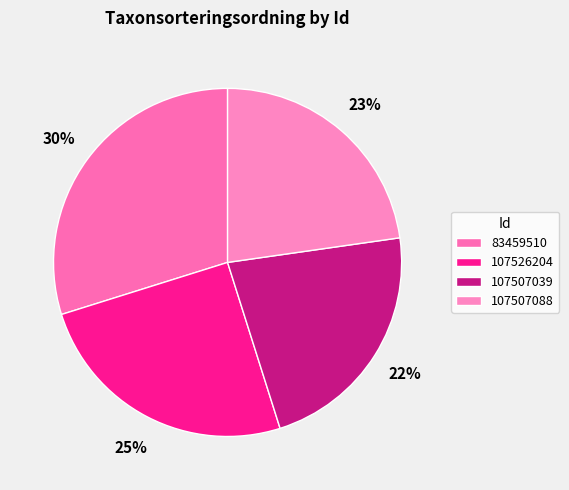

What percentage is the 107526204 slice, to the nearest percent?

25%